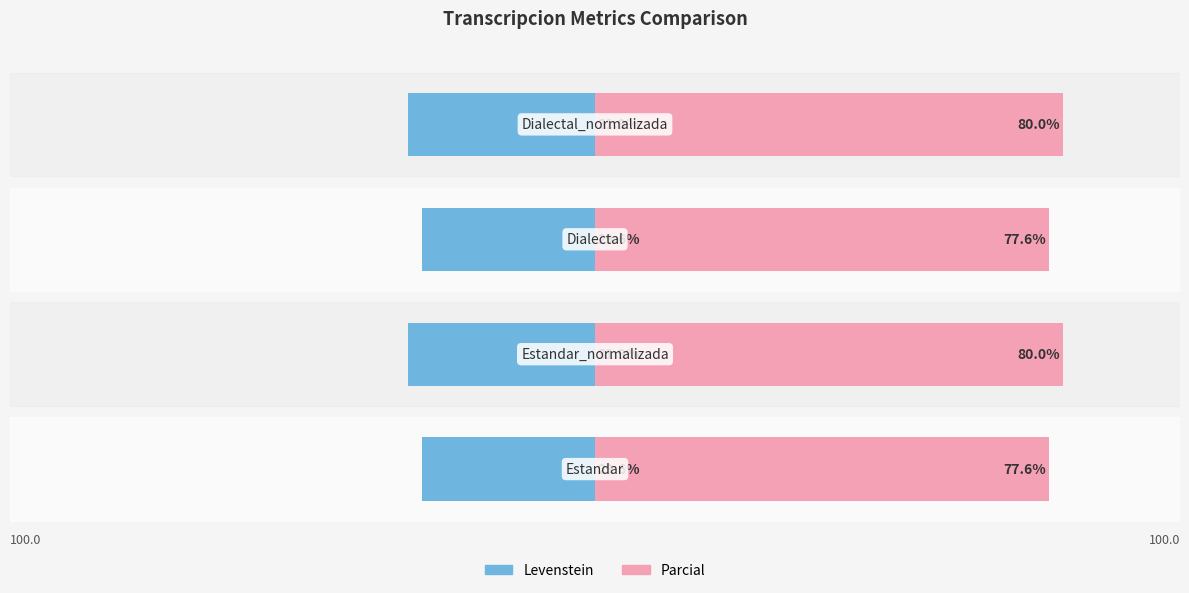

Reading left to right, extract all data points from this chart.

Levenstein: −100=-29.6	−75=-31.9	−50=-29.6	−25=-31.9
Parcial: −100=77.6	−75=80.0	−50=77.6	−25=80.0